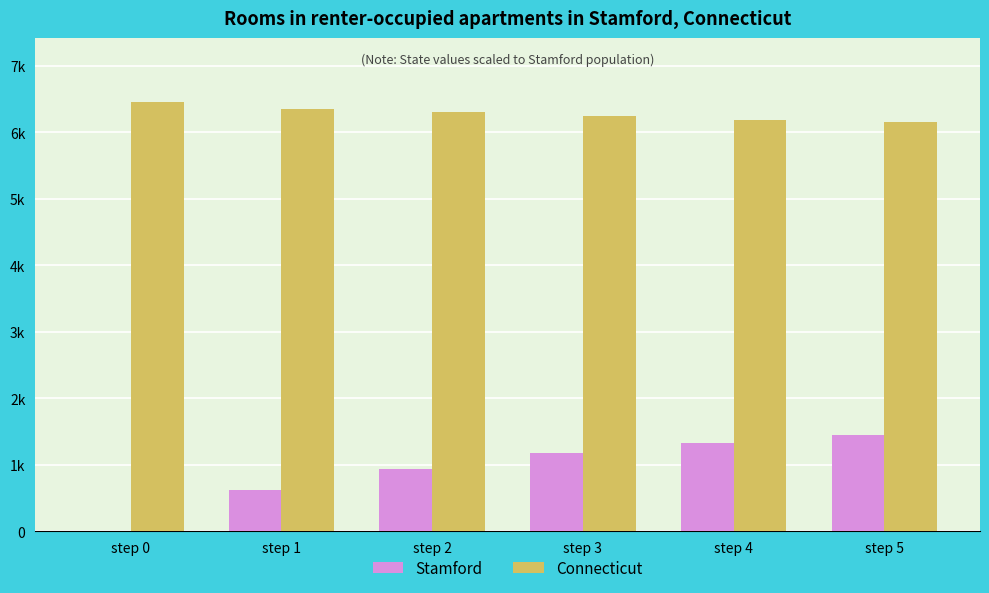

What are all the series names shown in the legend?

Stamford, Connecticut